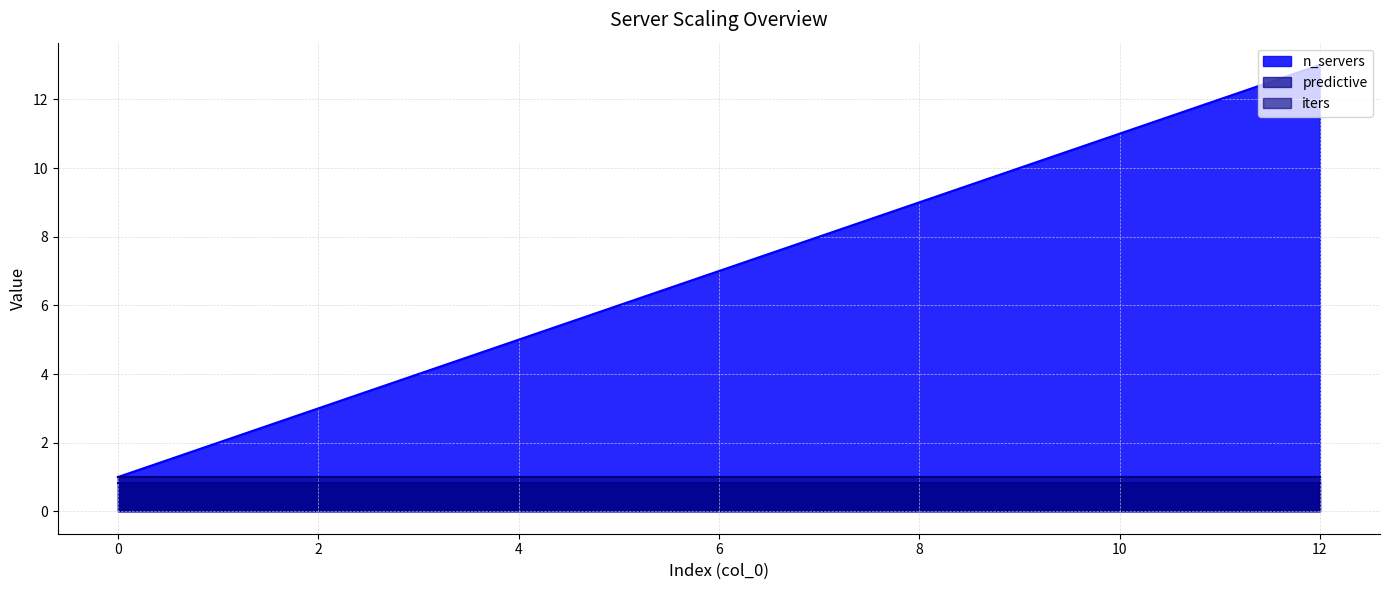

List the series in order of their peak value, lowest first.

predictive, iters, n_servers